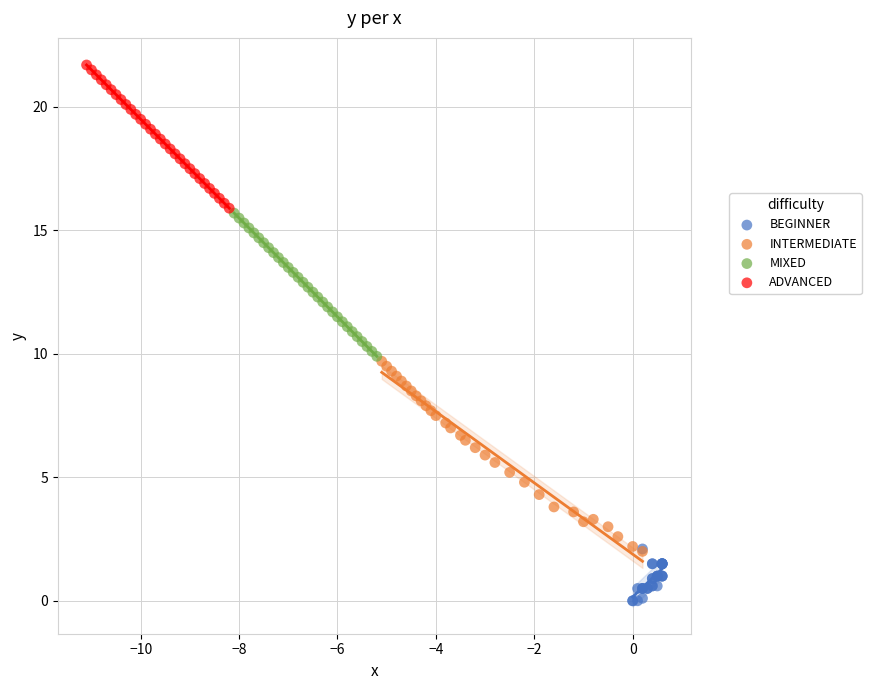

Which series reaches the maximum Y coordinate?

ADVANCED